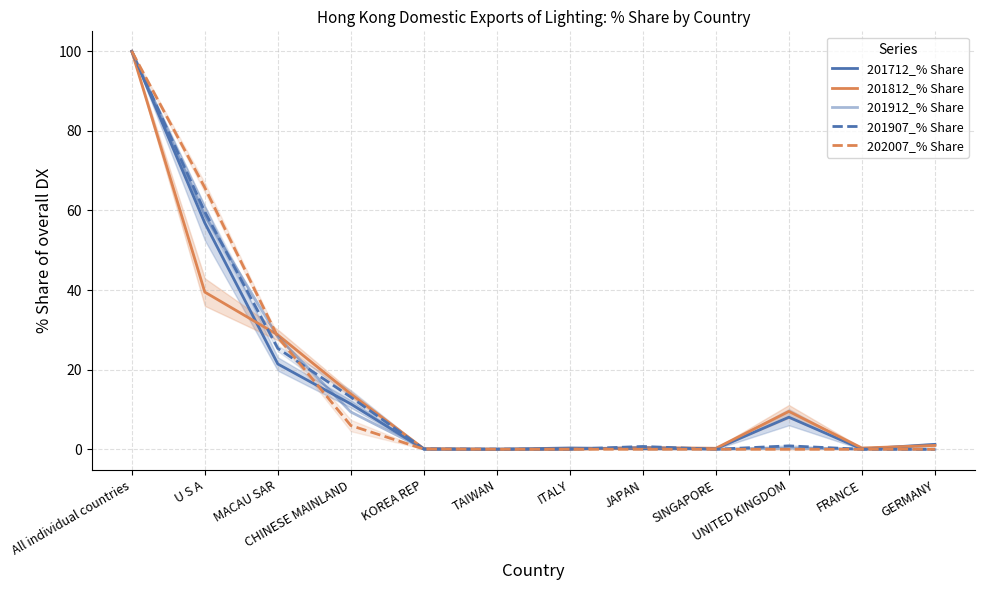

Which category has the lowest value in the 201912_% Share series?

GERMANY